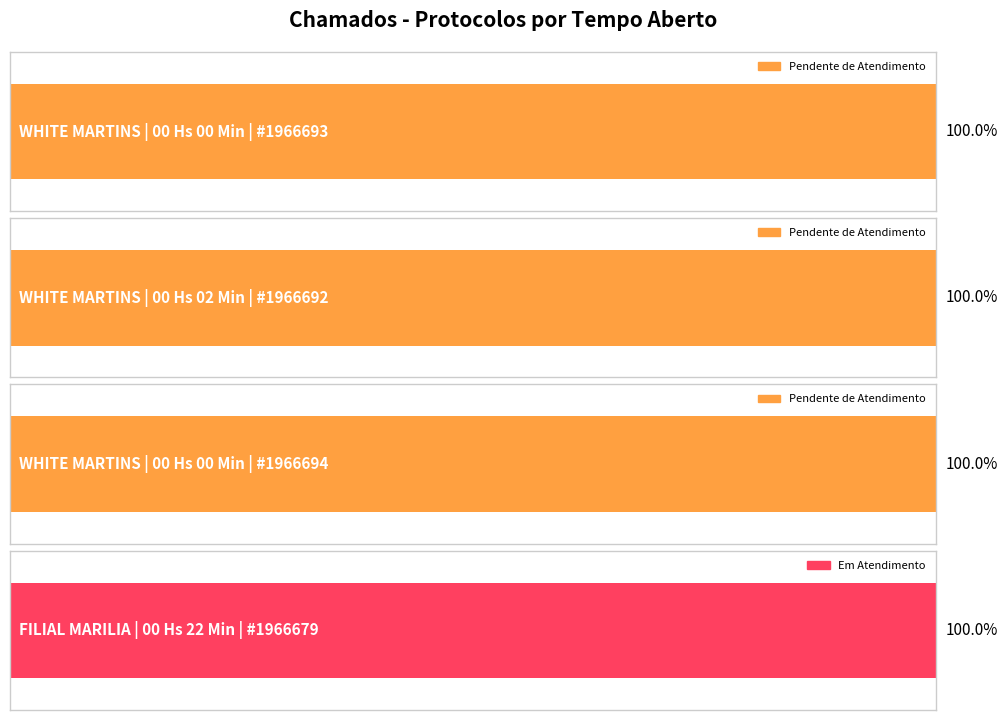

Approximately how many times larger is the value at 00 Hs 02 Min compared to 00 Hs 00 Min?

1.0